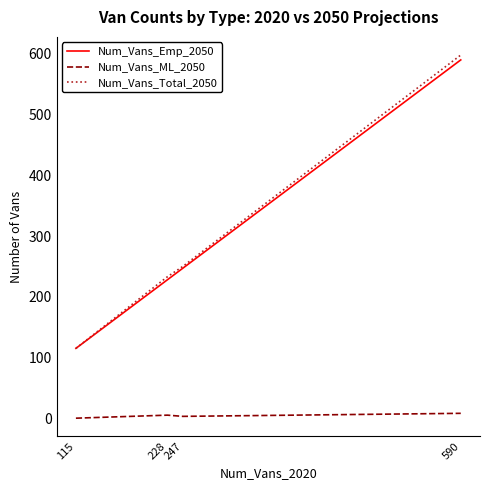

True or false: Num_Vans_ML_2050 and Num_Vans_Total_2050 intersect in this chart.

False